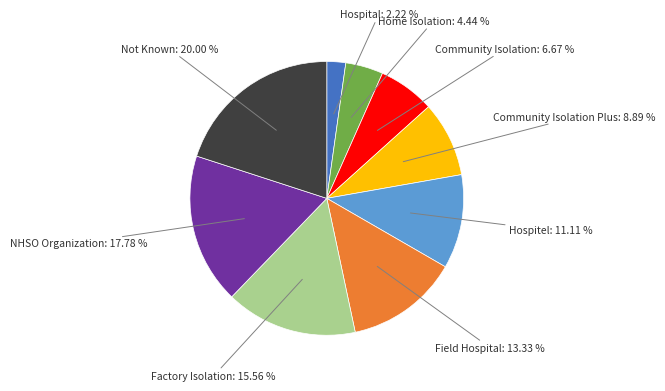

Does any single category account for the majority?

No